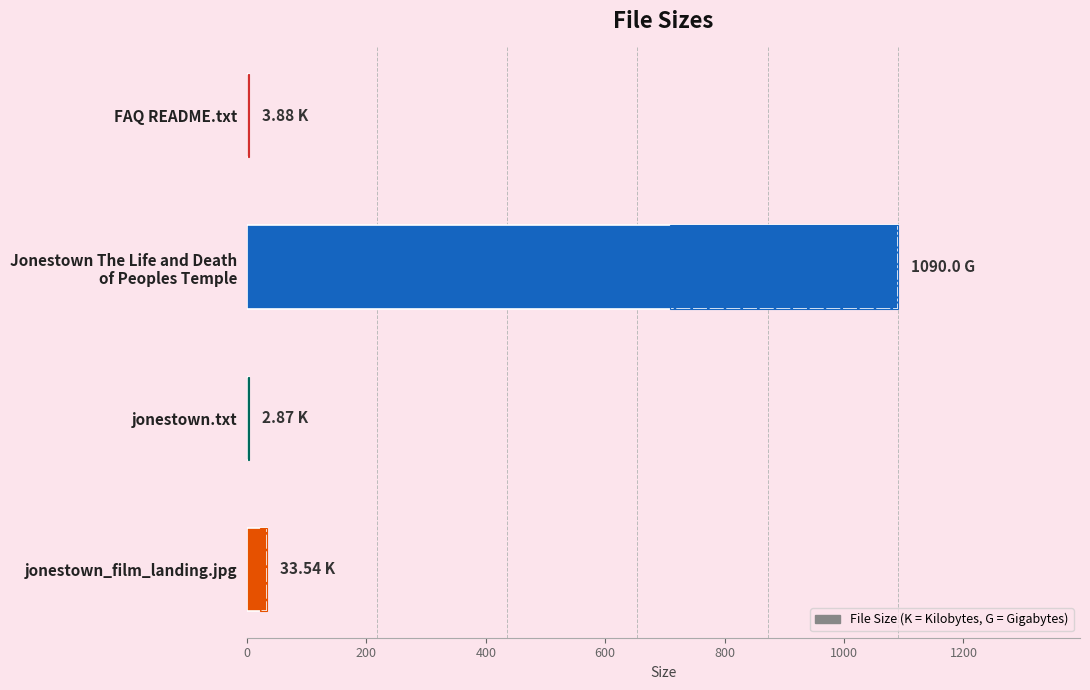

What is the difference between the maximum and minimum values?

1087.1